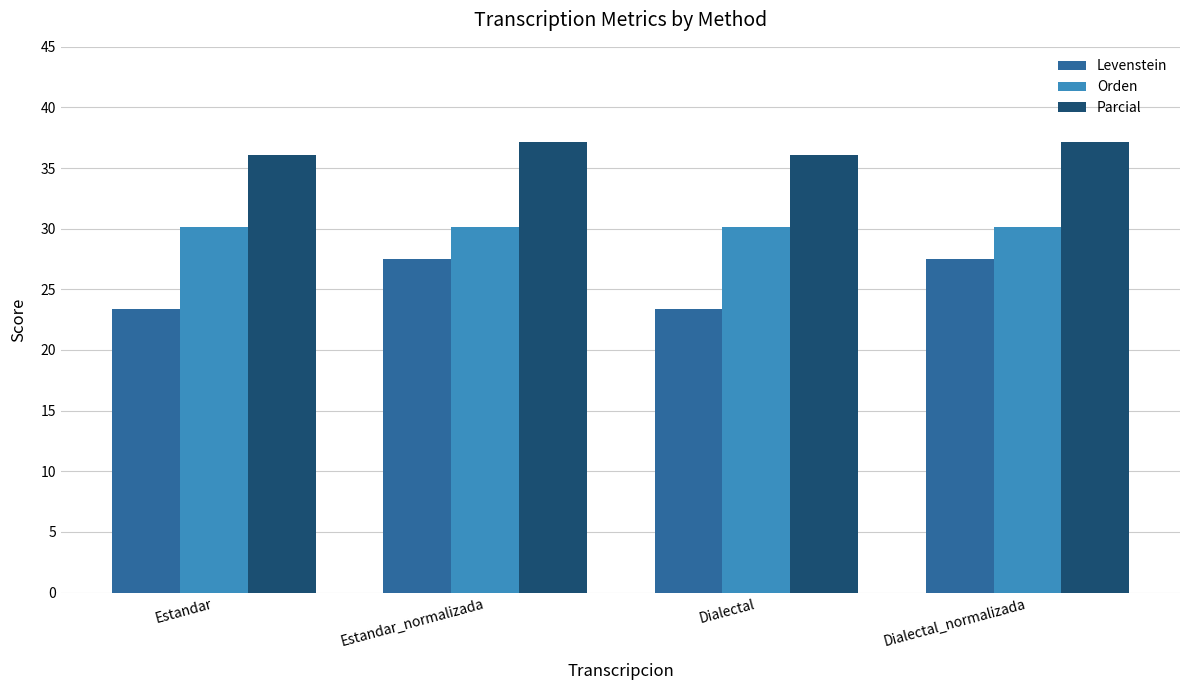

Are the bars horizontal?

No